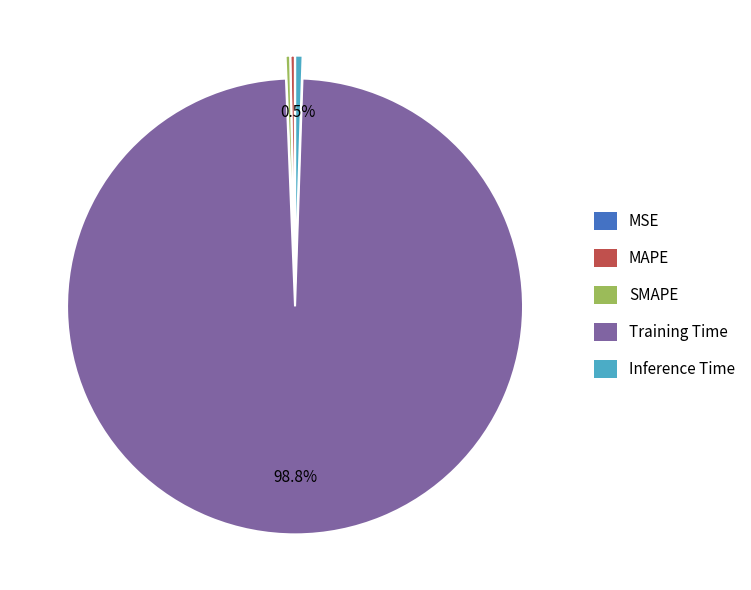

Which category has the biggest portion of the pie?

Training Time